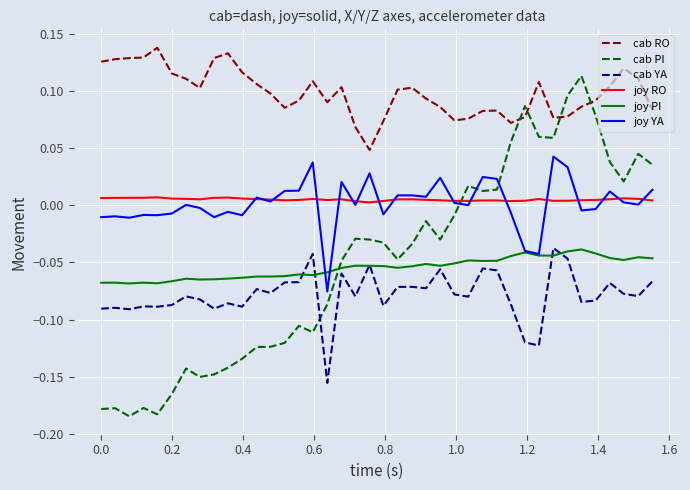

True or false: joy RO and joy PI intersect in this chart.

False